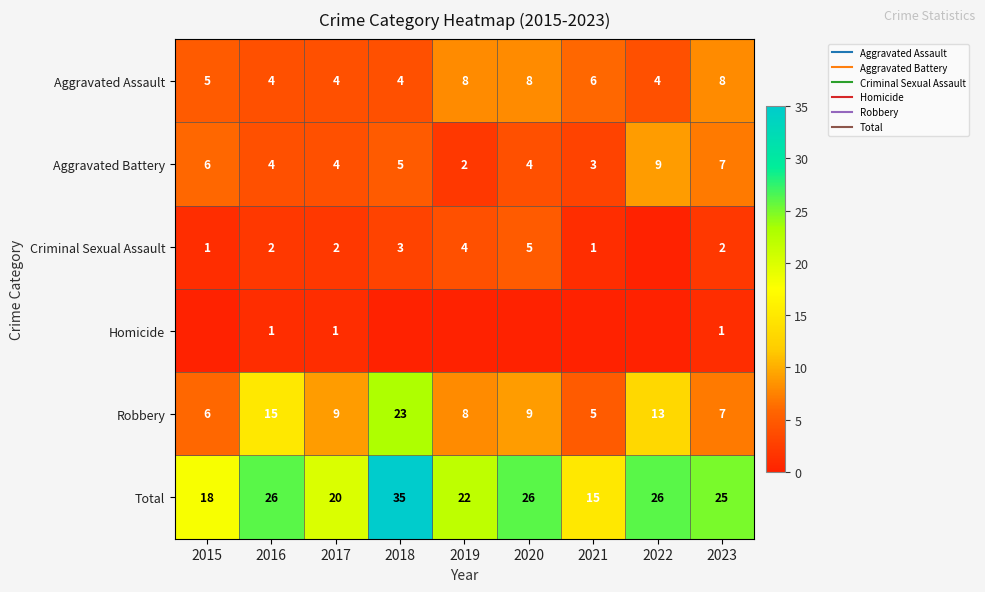

At how many categories does at least one series exceed 3?

9